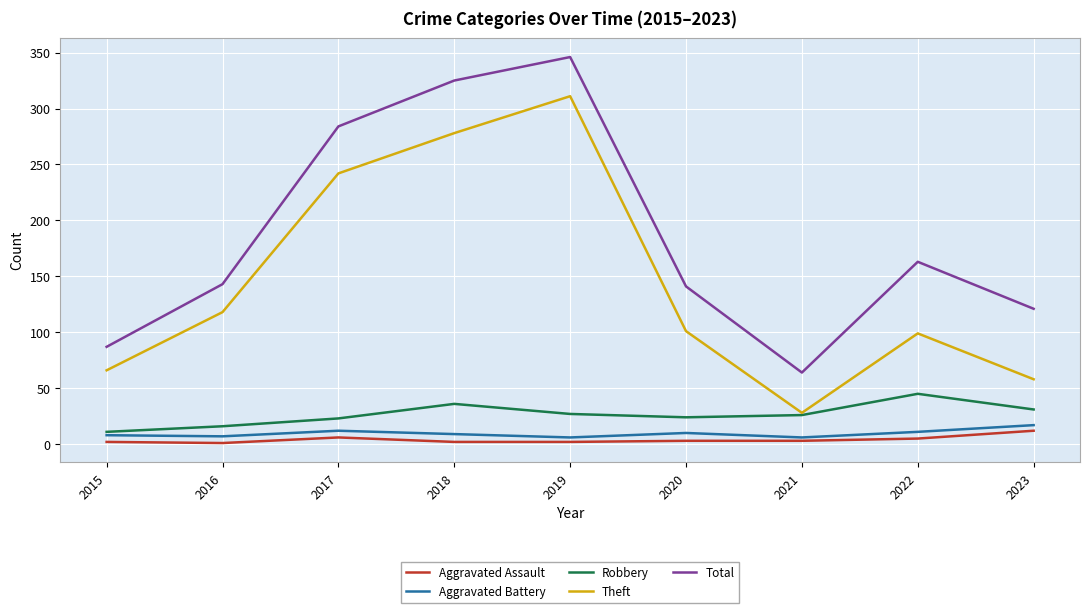

Which series has the largest total across all categories?

Total